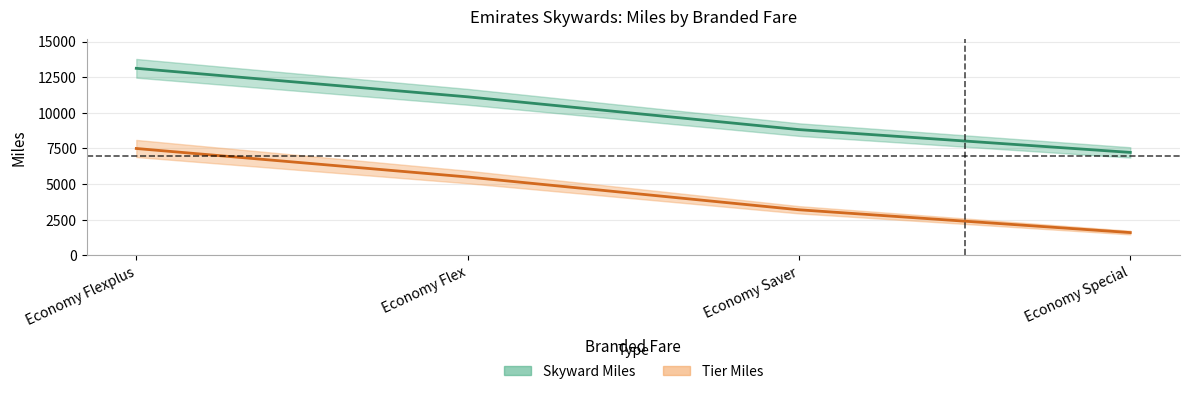

True or false: Tier Miles and Skyward Miles intersect in this chart.

False